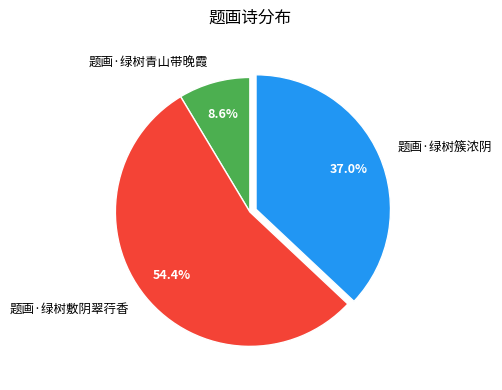

True or false: 题画·绿树敷阴翠荇香 accounts for 44% of the total.

False